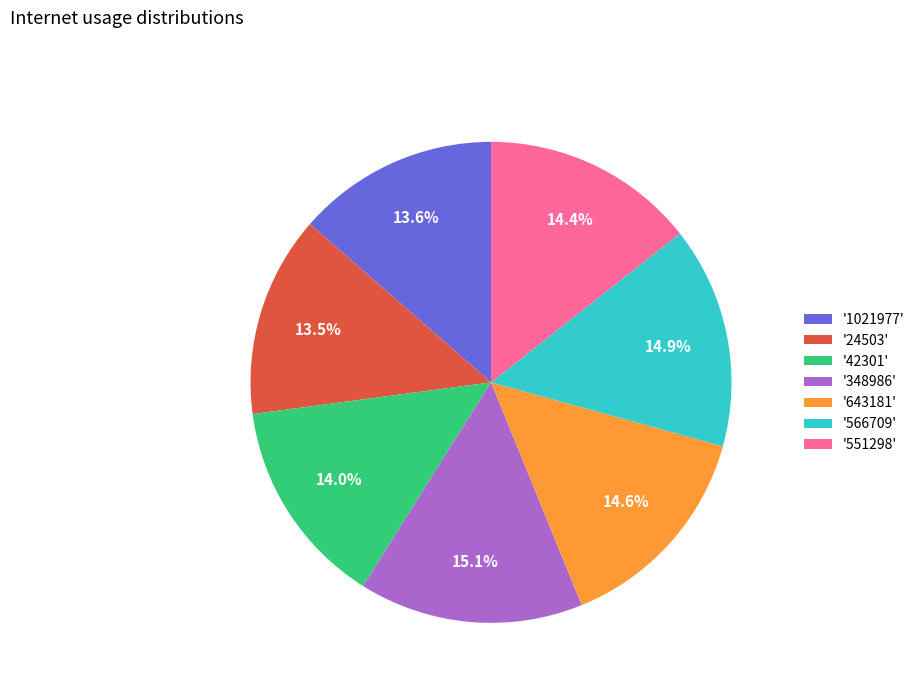

What portion of the pie excludes '24503'?

86.5%